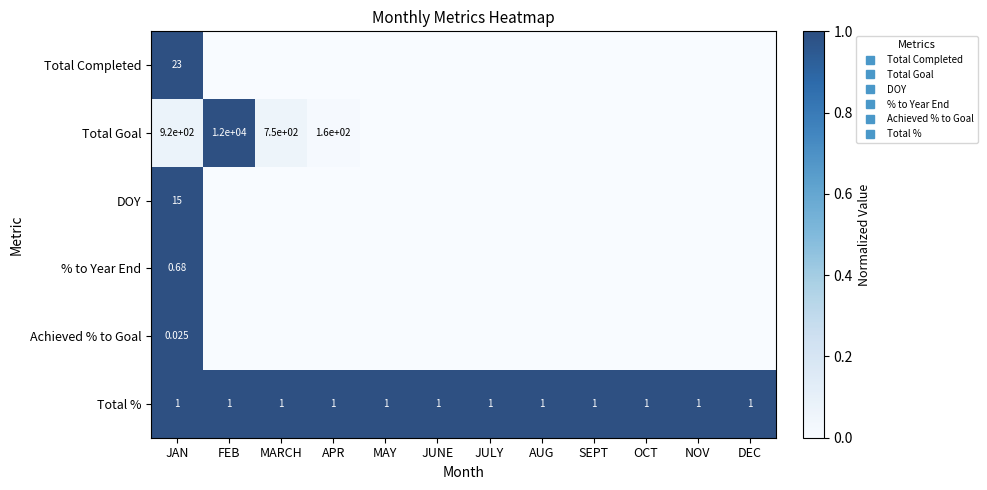

Rank the categories by Total Goal value from lowest to highest.

MAY, JUNE, JULY, AUG, SEPT, OCT, NOV, DEC, APR, MARCH, JAN, FEB